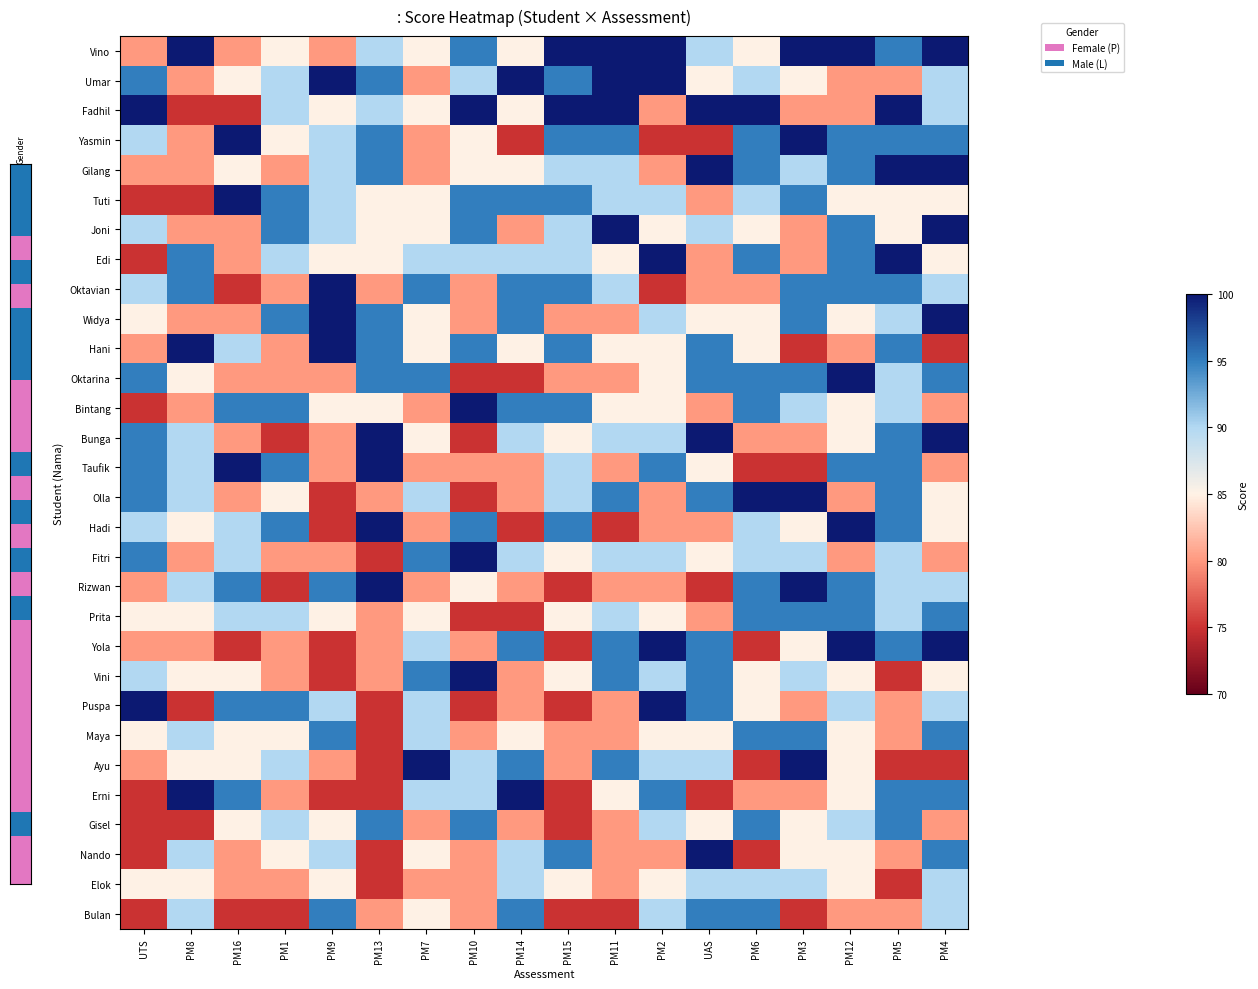

Reading left to right, what are all the values shown in this chart?

Vino: UTS=80	PM8=100	PM16=80	PM1=85	PM9=80	PM13=90	PM7=85	PM10=95	PM14=85	PM15=100	PM11=100	PM2=100	UAS=90	PM6=85	PM3=100	PM12=100	PM5=95	PM4=100
Umar: UTS=95	PM8=80	PM16=85	PM1=90	PM9=100	PM13=95	PM7=80	PM10=90	PM14=100	PM15=95	PM11=100	PM2=100	UAS=85	PM6=90	PM3=85	PM12=80	PM5=80	PM4=90
Fadhil: UTS=100	PM8=75	PM16=75	PM1=90	PM9=85	PM13=90	PM7=85	PM10=100	PM14=85	PM15=100	PM11=100	PM2=80	UAS=100	PM6=100	PM3=80	PM12=80	PM5=100	PM4=90
Yasmin: UTS=90	PM8=80	PM16=100	PM1=85	PM9=90	PM13=95	PM7=80	PM10=85	PM14=75	PM15=95	PM11=95	PM2=75	UAS=75	PM6=95	PM3=100	PM12=95	PM5=95	PM4=95
Gilang: UTS=80	PM8=80	PM16=85	PM1=80	PM9=90	PM13=95	PM7=80	PM10=85	PM14=85	PM15=90	PM11=90	PM2=80	UAS=100	PM6=95	PM3=90	PM12=95	PM5=100	PM4=100
Tuti: UTS=75	PM8=75	PM16=100	PM1=95	PM9=90	PM13=85	PM7=85	PM10=95	PM14=95	PM15=95	PM11=90	PM2=90	UAS=80	PM6=90	PM3=95	PM12=85	PM5=85	PM4=85
Joni: UTS=90	PM8=80	PM16=80	PM1=95	PM9=90	PM13=85	PM7=85	PM10=95	PM14=80	PM15=90	PM11=100	PM2=85	UAS=90	PM6=85	PM3=80	PM12=95	PM5=85	PM4=100
Edi: UTS=75	PM8=95	PM16=80	PM1=90	PM9=85	PM13=85	PM7=90	PM10=90	PM14=90	PM15=90	PM11=85	PM2=100	UAS=80	PM6=95	PM3=80	PM12=95	PM5=100	PM4=85
Oktavian: UTS=90	PM8=95	PM16=75	PM1=80	PM9=100	PM13=80	PM7=95	PM10=80	PM14=95	PM15=95	PM11=90	PM2=75	UAS=80	PM6=80	PM3=95	PM12=95	PM5=95	PM4=90
Widya: UTS=85	PM8=80	PM16=80	PM1=95	PM9=100	PM13=95	PM7=85	PM10=80	PM14=95	PM15=80	PM11=80	PM2=90	UAS=85	PM6=85	PM3=95	PM12=85	PM5=90	PM4=100
Hani: UTS=80	PM8=100	PM16=90	PM1=80	PM9=100	PM13=95	PM7=85	PM10=95	PM14=85	PM15=95	PM11=85	PM2=85	UAS=95	PM6=85	PM3=75	PM12=80	PM5=95	PM4=75
Oktarina: UTS=95	PM8=85	PM16=80	PM1=80	PM9=80	PM13=95	PM7=95	PM10=75	PM14=75	PM15=80	PM11=80	PM2=85	UAS=95	PM6=95	PM3=95	PM12=100	PM5=90	PM4=95
Bintang: UTS=75	PM8=80	PM16=95	PM1=95	PM9=85	PM13=85	PM7=80	PM10=100	PM14=95	PM15=95	PM11=85	PM2=85	UAS=80	PM6=95	PM3=90	PM12=85	PM5=90	PM4=80
Bunga: UTS=95	PM8=90	PM16=80	PM1=75	PM9=80	PM13=100	PM7=85	PM10=75	PM14=90	PM15=85	PM11=90	PM2=90	UAS=100	PM6=80	PM3=80	PM12=85	PM5=95	PM4=100
Taufik: UTS=95	PM8=90	PM16=100	PM1=95	PM9=80	PM13=100	PM7=80	PM10=80	PM14=80	PM15=90	PM11=80	PM2=95	UAS=85	PM6=75	PM3=75	PM12=95	PM5=95	PM4=80
Olla: UTS=95	PM8=90	PM16=80	PM1=85	PM9=75	PM13=80	PM7=90	PM10=75	PM14=80	PM15=90	PM11=95	PM2=80	UAS=95	PM6=100	PM3=100	PM12=80	PM5=95	PM4=85
Hadi: UTS=90	PM8=85	PM16=90	PM1=95	PM9=75	PM13=100	PM7=80	PM10=95	PM14=75	PM15=95	PM11=75	PM2=80	UAS=80	PM6=90	PM3=85	PM12=100	PM5=95	PM4=85
Fitri: UTS=95	PM8=80	PM16=90	PM1=80	PM9=80	PM13=75	PM7=95	PM10=100	PM14=90	PM15=85	PM11=90	PM2=90	UAS=85	PM6=90	PM3=90	PM12=80	PM5=90	PM4=80
Rizwan: UTS=80	PM8=90	PM16=95	PM1=75	PM9=95	PM13=100	PM7=80	PM10=85	PM14=80	PM15=75	PM11=80	PM2=80	UAS=75	PM6=95	PM3=100	PM12=95	PM5=90	PM4=90
Prita: UTS=85	PM8=85	PM16=90	PM1=90	PM9=85	PM13=80	PM7=85	PM10=75	PM14=75	PM15=85	PM11=90	PM2=85	UAS=80	PM6=95	PM3=95	PM12=95	PM5=90	PM4=95
Yola: UTS=80	PM8=80	PM16=75	PM1=80	PM9=75	PM13=80	PM7=90	PM10=80	PM14=95	PM15=75	PM11=95	PM2=100	UAS=95	PM6=75	PM3=85	PM12=100	PM5=95	PM4=100
Vini: UTS=90	PM8=85	PM16=85	PM1=80	PM9=75	PM13=80	PM7=95	PM10=100	PM14=80	PM15=85	PM11=95	PM2=90	UAS=95	PM6=85	PM3=90	PM12=85	PM5=75	PM4=85
Puspa: UTS=100	PM8=75	PM16=95	PM1=95	PM9=90	PM13=75	PM7=90	PM10=75	PM14=80	PM15=75	PM11=80	PM2=100	UAS=95	PM6=85	PM3=80	PM12=90	PM5=80	PM4=90
Maya: UTS=85	PM8=90	PM16=85	PM1=85	PM9=95	PM13=75	PM7=90	PM10=80	PM14=85	PM15=80	PM11=80	PM2=85	UAS=85	PM6=95	PM3=95	PM12=85	PM5=80	PM4=95
Ayu: UTS=80	PM8=85	PM16=85	PM1=90	PM9=80	PM13=75	PM7=100	PM10=90	PM14=95	PM15=80	PM11=95	PM2=90	UAS=90	PM6=75	PM3=100	PM12=85	PM5=75	PM4=75
Erni: UTS=75	PM8=100	PM16=95	PM1=80	PM9=75	PM13=75	PM7=90	PM10=90	PM14=100	PM15=75	PM11=85	PM2=95	UAS=75	PM6=80	PM3=80	PM12=85	PM5=95	PM4=95
Gisel: UTS=75	PM8=75	PM16=85	PM1=90	PM9=85	PM13=95	PM7=80	PM10=95	PM14=80	PM15=75	PM11=80	PM2=90	UAS=85	PM6=95	PM3=85	PM12=90	PM5=95	PM4=80
Nando: UTS=75	PM8=90	PM16=80	PM1=85	PM9=90	PM13=75	PM7=85	PM10=80	PM14=90	PM15=95	PM11=80	PM2=80	UAS=100	PM6=75	PM3=85	PM12=85	PM5=80	PM4=95
Elok: UTS=85	PM8=85	PM16=80	PM1=80	PM9=85	PM13=75	PM7=80	PM10=80	PM14=90	PM15=85	PM11=80	PM2=85	UAS=90	PM6=90	PM3=90	PM12=85	PM5=75	PM4=90
Bulan: UTS=75	PM8=90	PM16=75	PM1=75	PM9=95	PM13=80	PM7=85	PM10=80	PM14=95	PM15=75	PM11=75	PM2=90	UAS=95	PM6=95	PM3=75	PM12=80	PM5=80	PM4=90